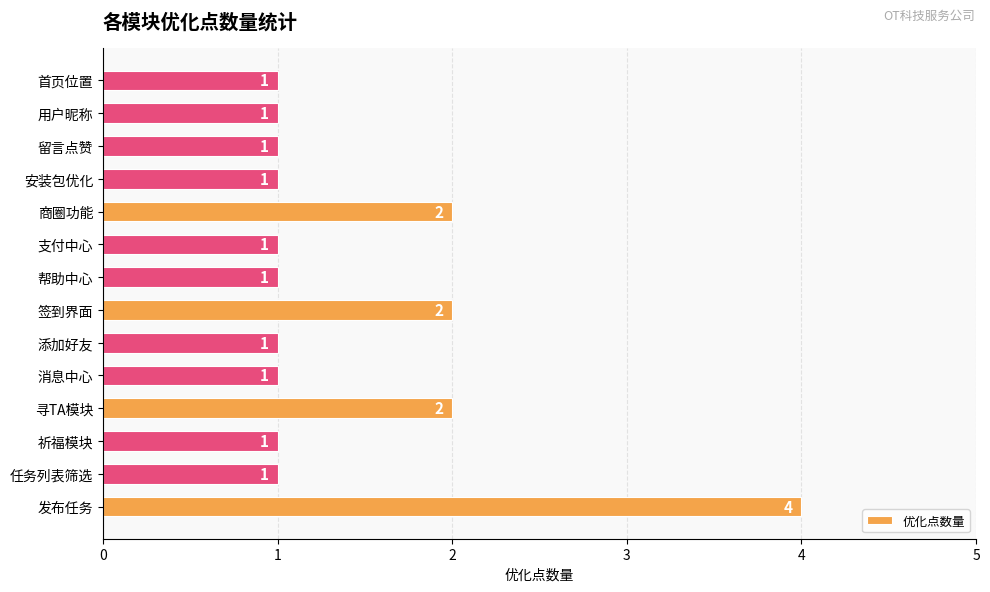

The value at 任务列表筛选 is 2. True or false?

False